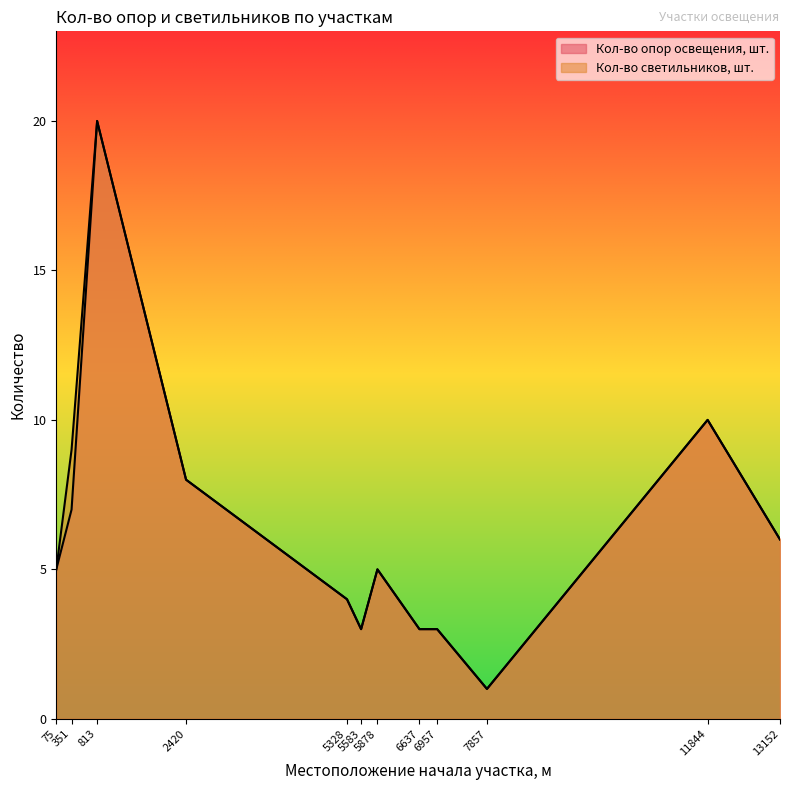

Rank the series by their maximum value, from lowest to highest.

Кол-во опор освещения, шт., Кол-во светильников, шт.